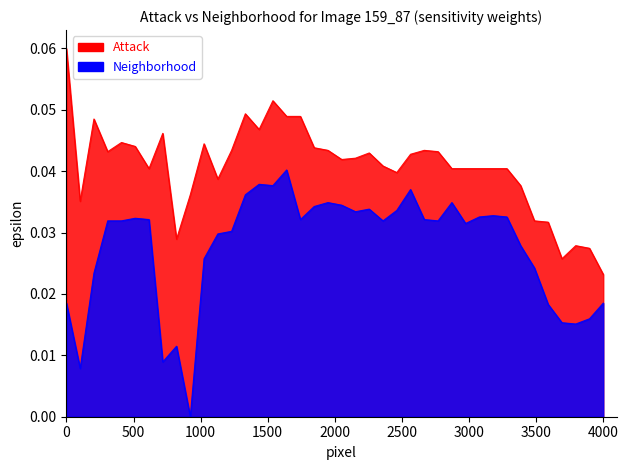

Which series has the widest spread of values?

Neighborhood